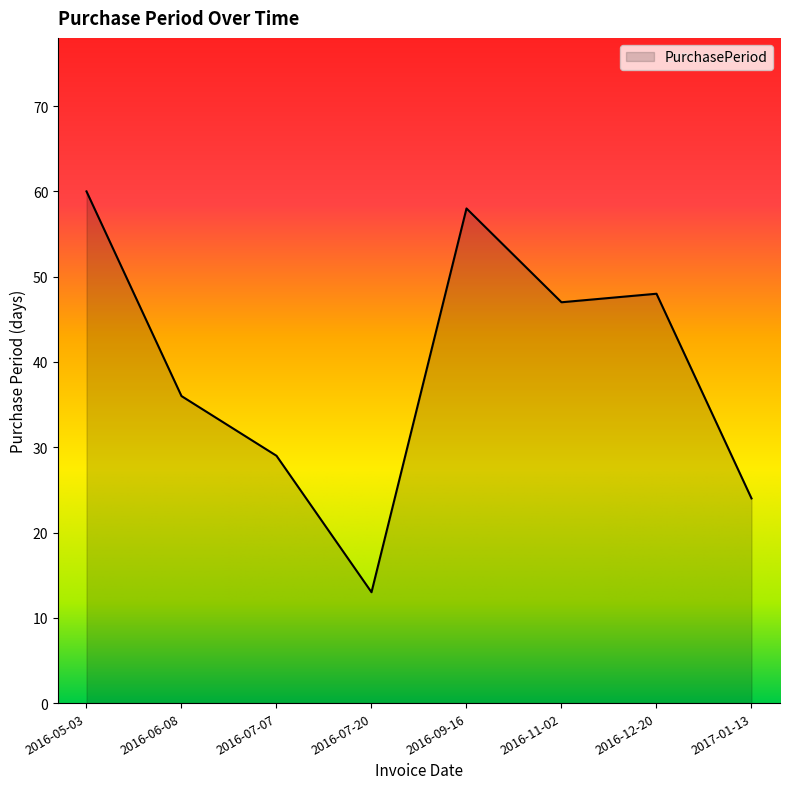

What is the difference between the values at 2017-01-13 and 2016-06-08?

12